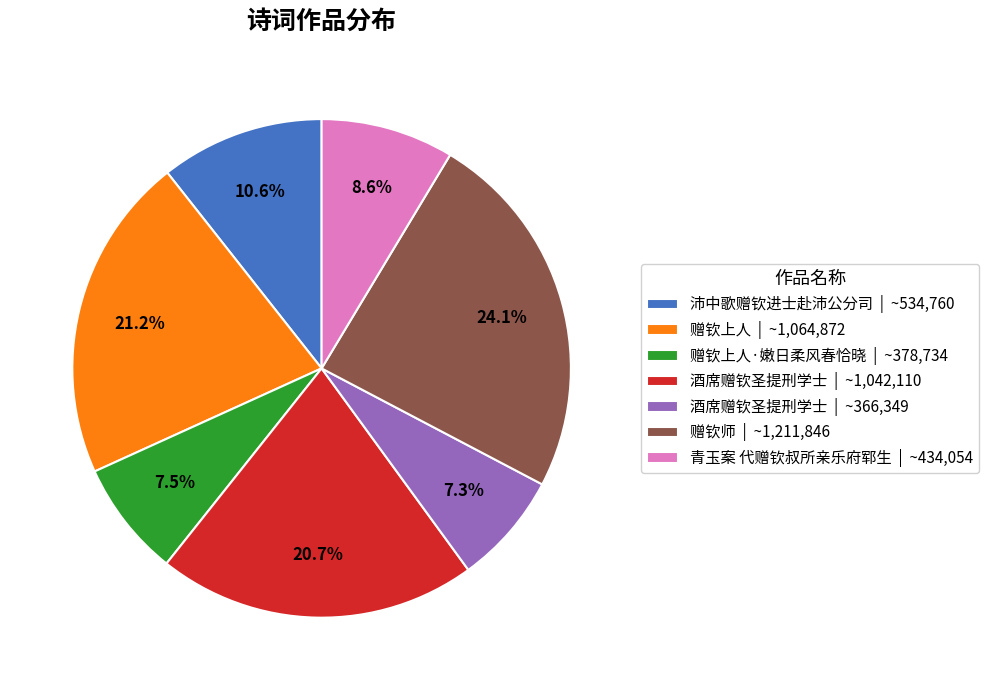

Which has a higher value, 酒席赠钦圣提刑学士 | ~1,042,110 or 酒席赠钦圣提刑学士 | ~366,349?

酒席赠钦圣提刑学士 | ~1,042,110